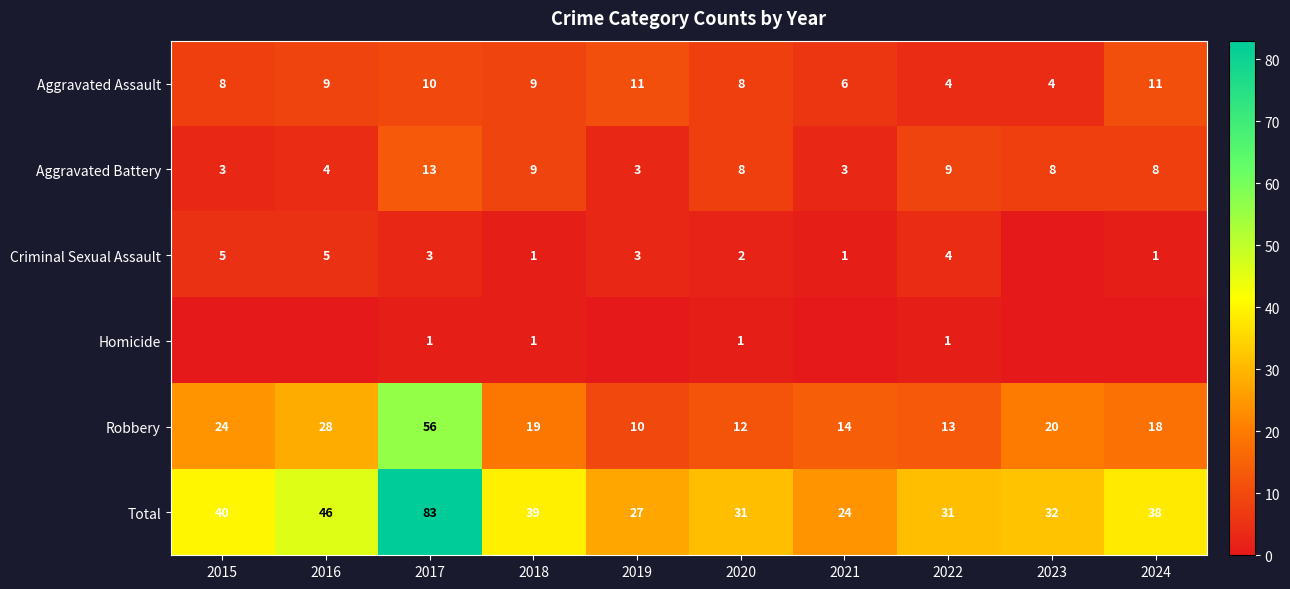

What is the difference between the maximum and minimum values in the Total series?

59